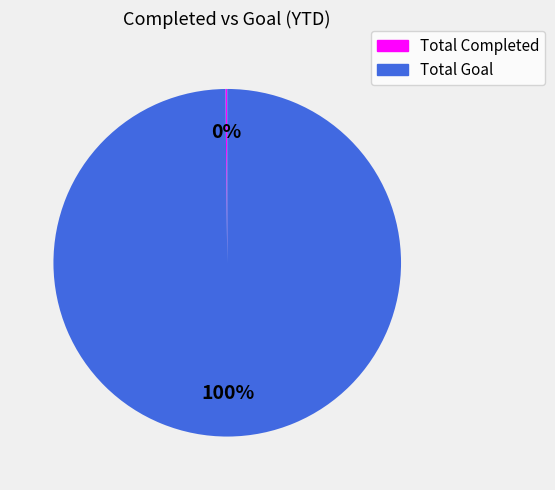

What is the largest slice in the pie chart?

Total Goal